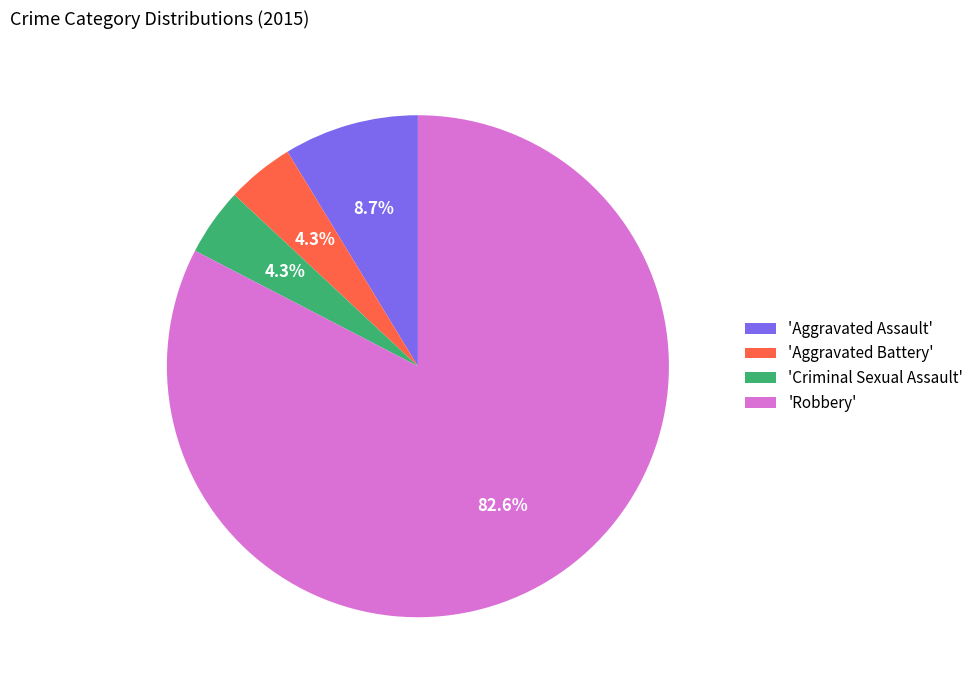

Is 'Robbery' the majority of the pie?

Yes